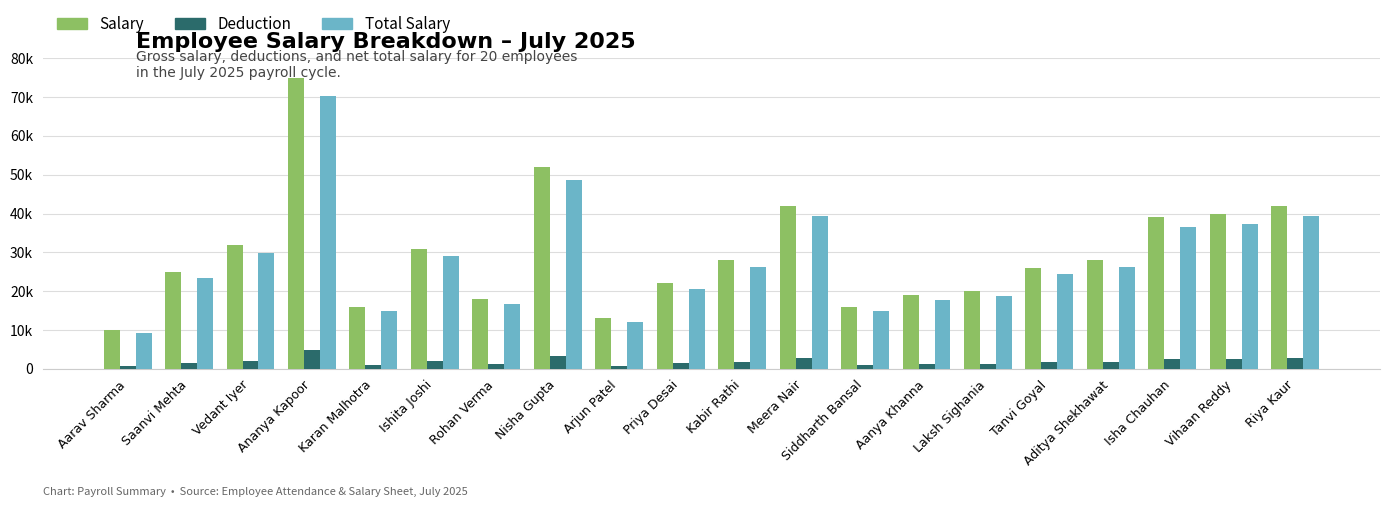

Reading right to left, list all the values displayed in this chart.

Salary: Riya Kaur=42000	Vihaan Reddy=40000	Isha Chauhan=39000	Aditya Shekhawat=28000	Tanvi Goyal=26000	Laksh Sighania=20000	Aanya Khanna=19000	Siddharth Bansal=16000	Meera Nair=42000	Kabir Rathi=28000	Priya Desai=22000	Arjun Patel=13000	Nisha Gupta=52000	Rohan Verma=18000	Ishita Joshi=31000	Karan Malhotra=16000	Ananya Kapoor=75000	Vedant Iyer=32000	Saanvi Mehta=25000	Aarav Sharma=10000
Deduction: Riya Kaur=2710	Vihaan Reddy=2581	Isha Chauhan=2516	Aditya Shekhawat=1806	Tanvi Goyal=1677	Laksh Sighania=1290	Aanya Khanna=1226	Siddharth Bansal=1032	Meera Nair=2710	Kabir Rathi=1806	Priya Desai=1419	Arjun Patel=839	Nisha Gupta=3355	Rohan Verma=1161	Ishita Joshi=2000	Karan Malhotra=1032	Ananya Kapoor=4839	Vedant Iyer=2065	Saanvi Mehta=1613	Aarav Sharma=645
Total Salary: Riya Kaur=39290	Vihaan Reddy=37419	Isha Chauhan=36484	Aditya Shekhawat=26194	Tanvi Goyal=24323	Laksh Sighania=18710	Aanya Khanna=17774	Siddharth Bansal=14968	Meera Nair=39290	Kabir Rathi=26194	Priya Desai=20581	Arjun Patel=12161	Nisha Gupta=48645	Rohan Verma=16839	Ishita Joshi=29000	Karan Malhotra=14968	Ananya Kapoor=70161	Vedant Iyer=29935	Saanvi Mehta=23387	Aarav Sharma=9355